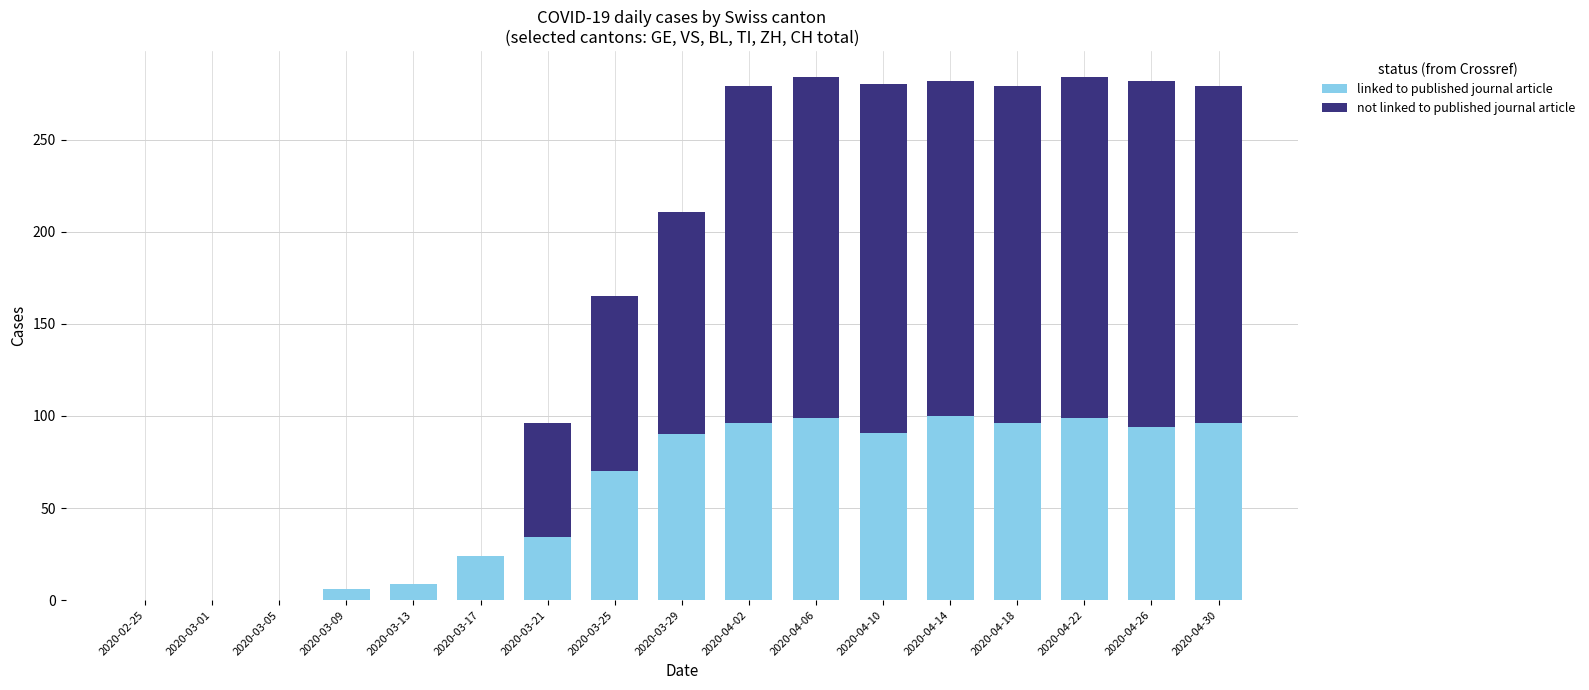

What is the total value across all series at 2020-03-17?

24